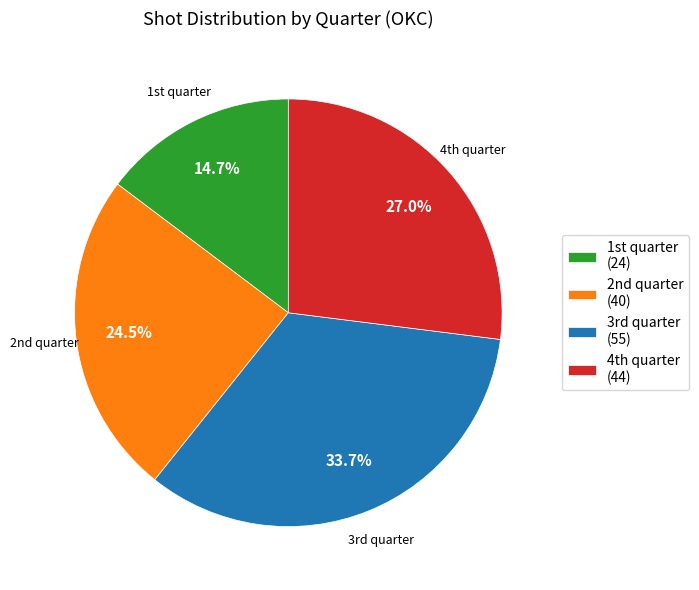

Is there any slice that represents more than half of the pie?

No